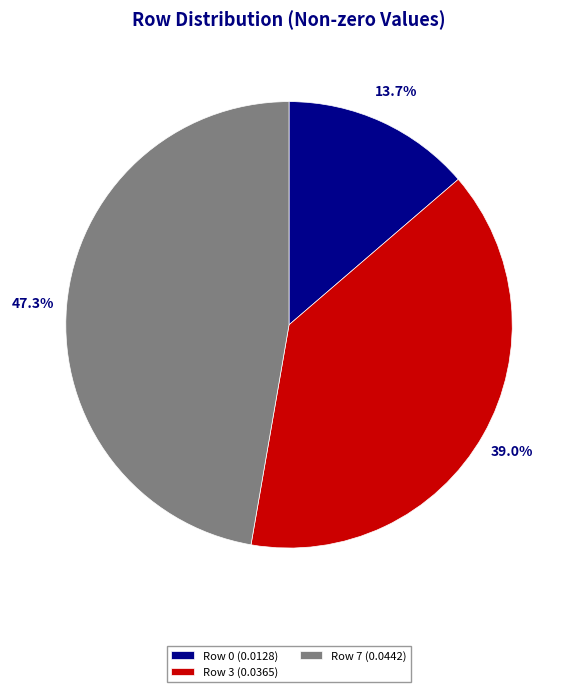

Between Row 0 (0.0128) and Row 7 (0.0442), which is larger?

Row 7 (0.0442)